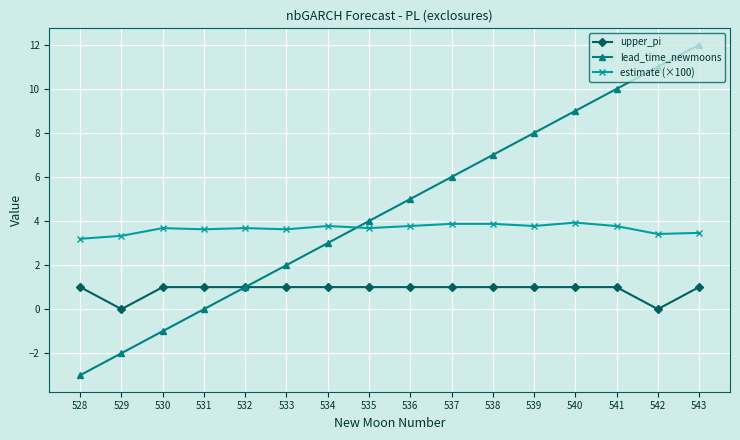

True or false: estimate (×100) and lead_time_newmoons intersect in this chart.

True